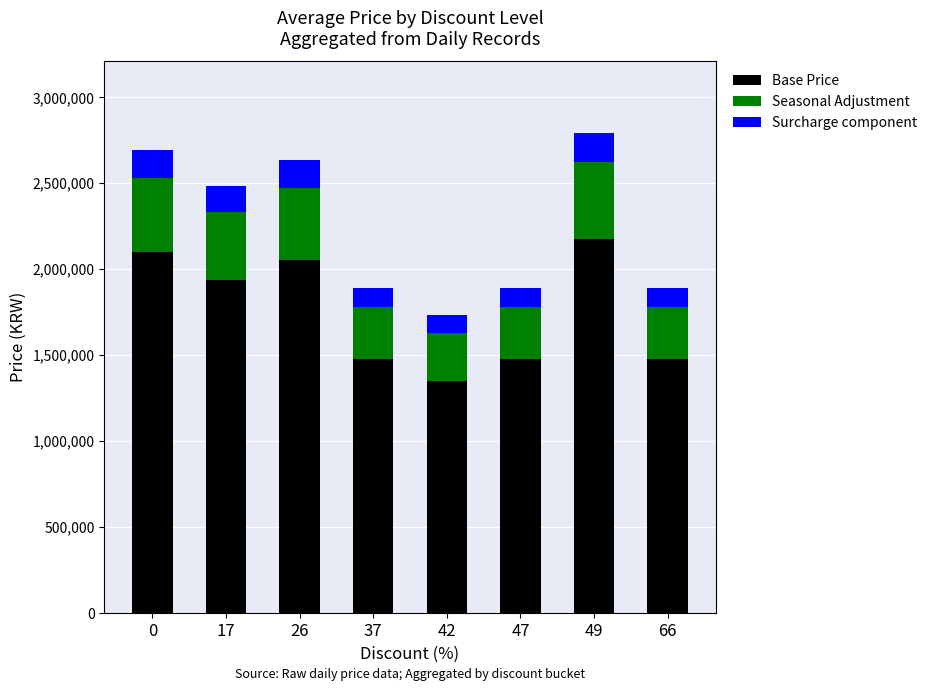

Where is Base Price nearest to the value 1762800?

17